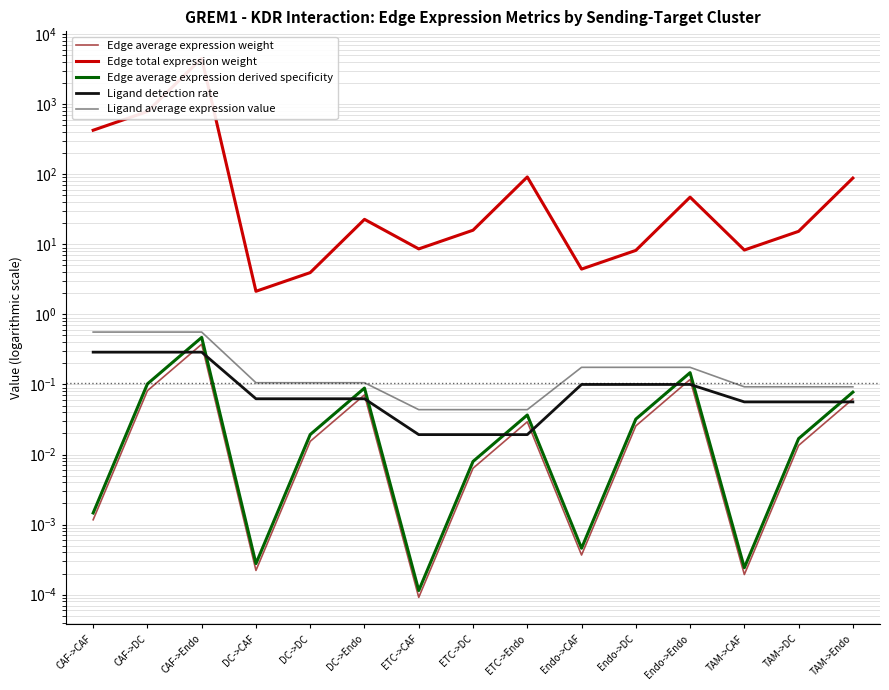

Count the number of categories in the chart.

15